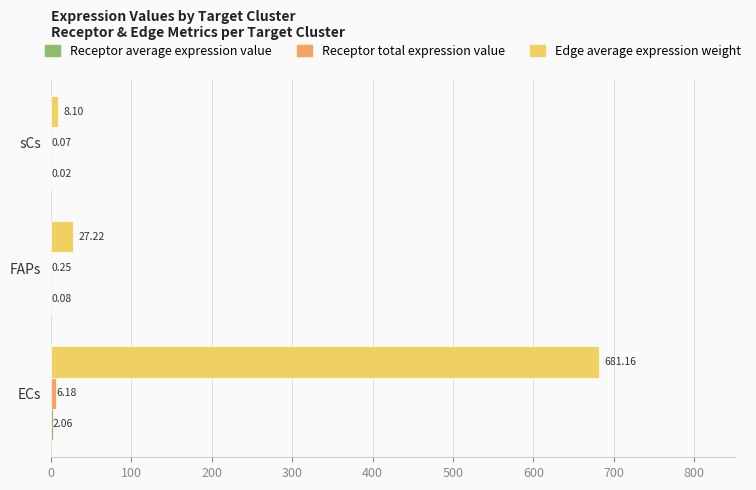

Which series has the largest total across all categories?

Edge average expression weight